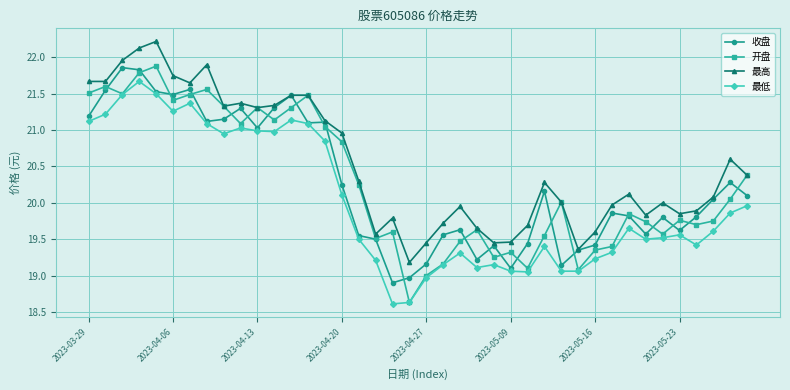

What is the greatest value displayed?

22.2